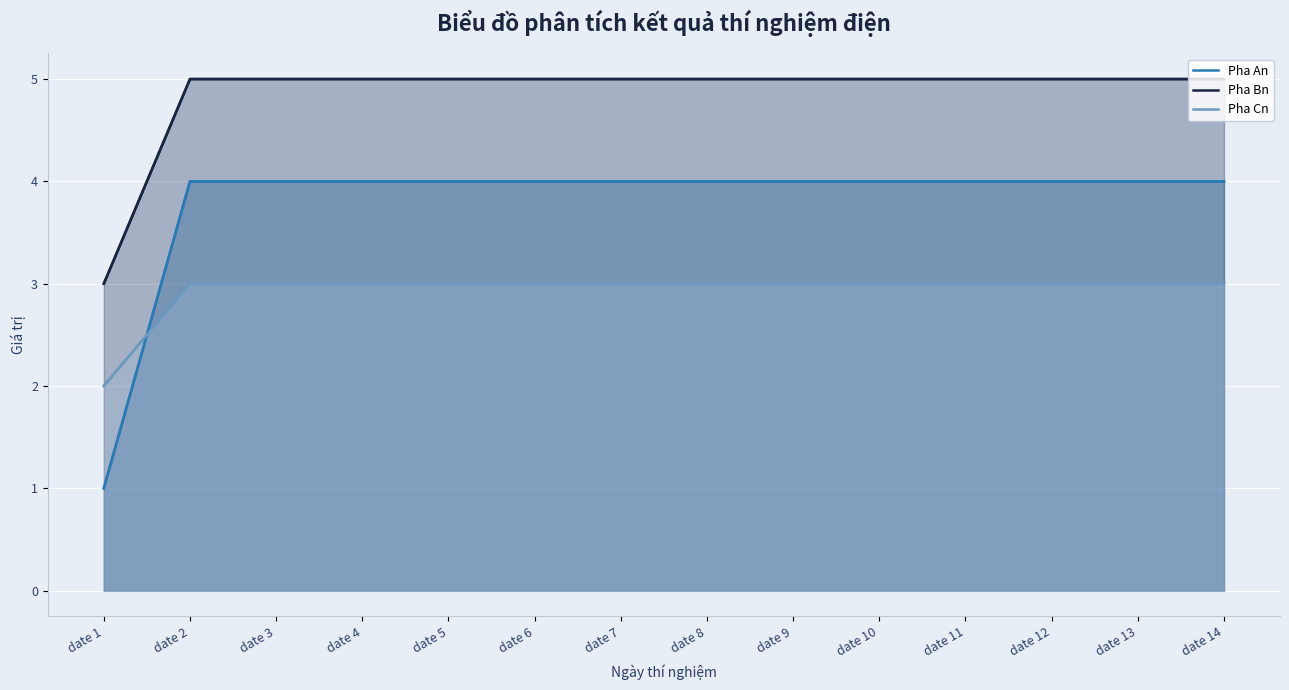

What is the total value across all series at date 14?

12